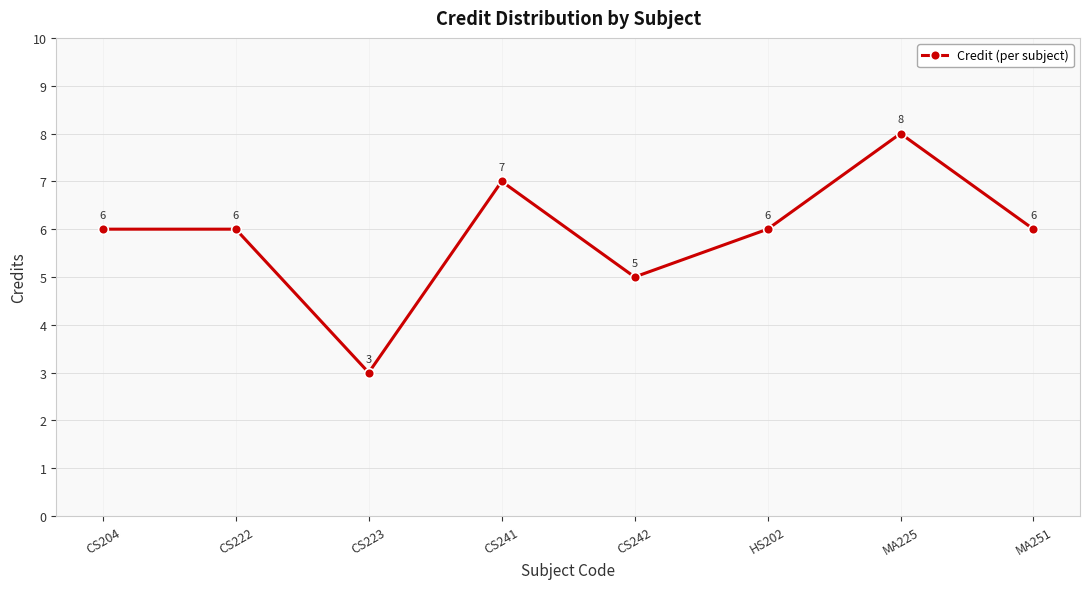

How many values are below 6?

2